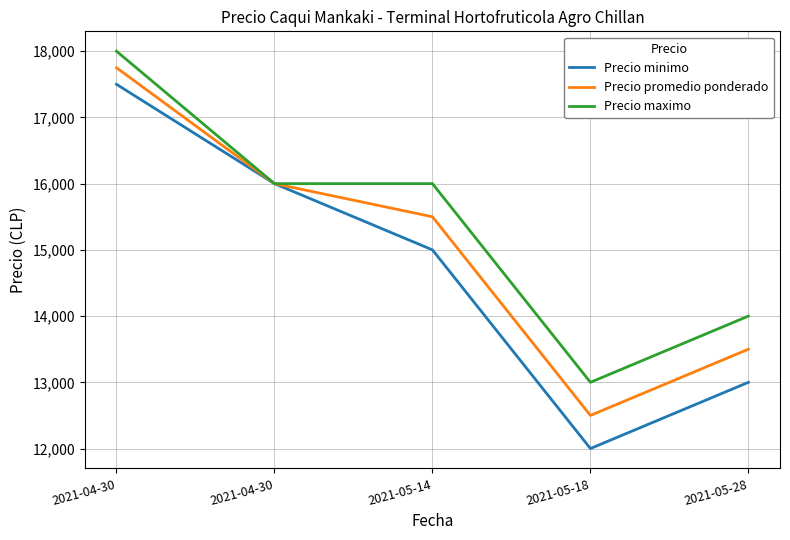

How many lines are shown in the chart?

3